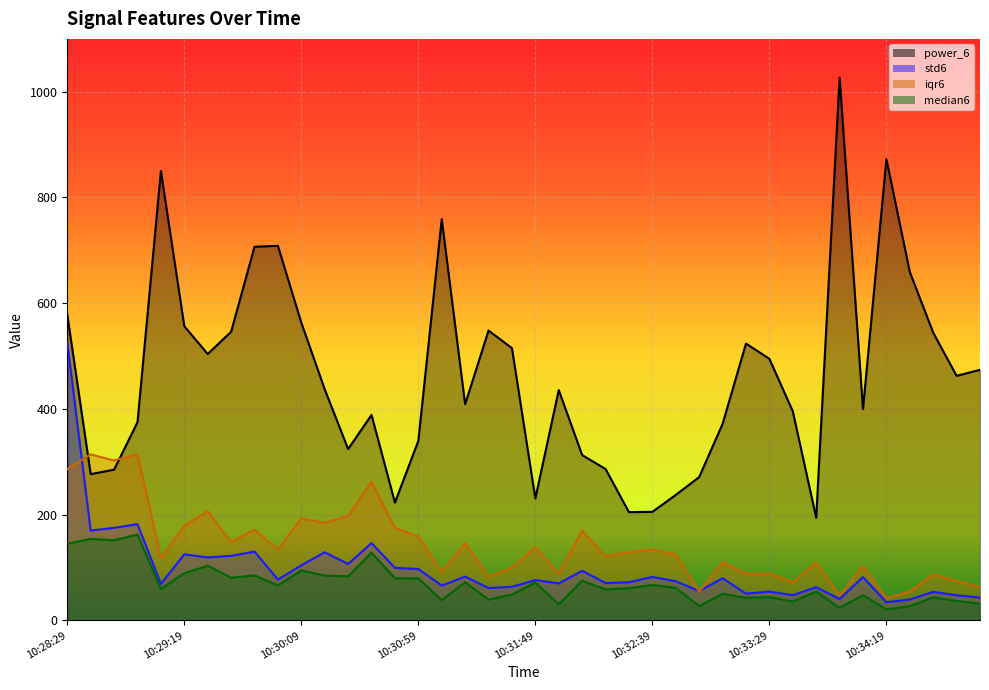

True or false: median6 and iqr6 cross at least once.

False